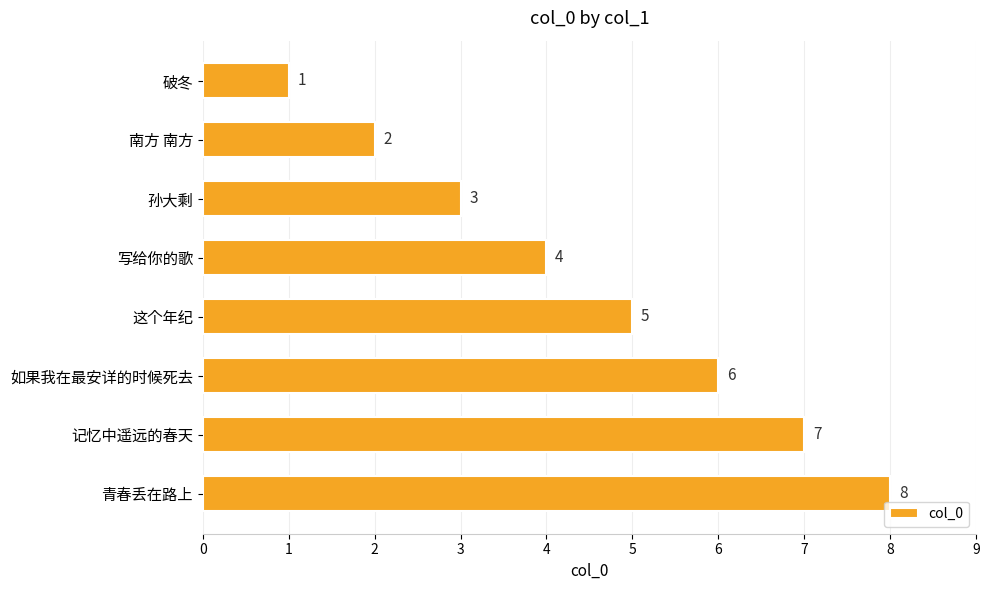

True or false: the data shows 5 at 孙大剩.

False